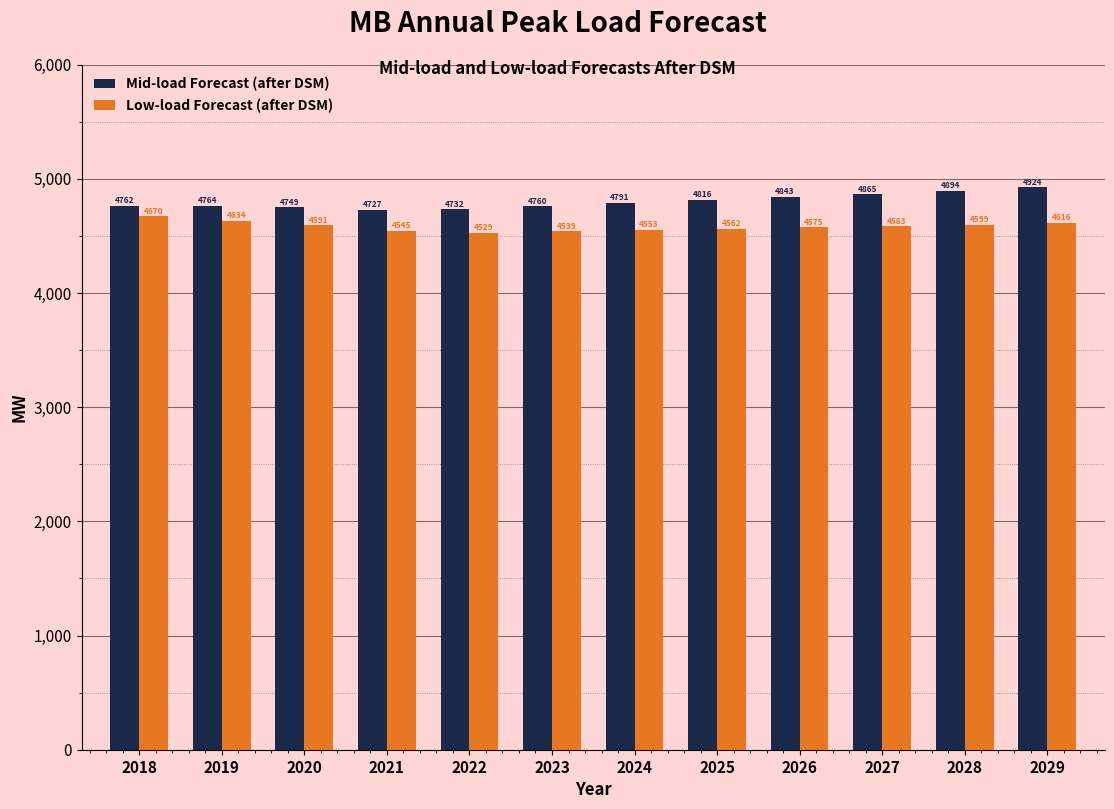

Between 2025 and 2027, which series saw the biggest shift?

Mid-load Forecast (after DSM)